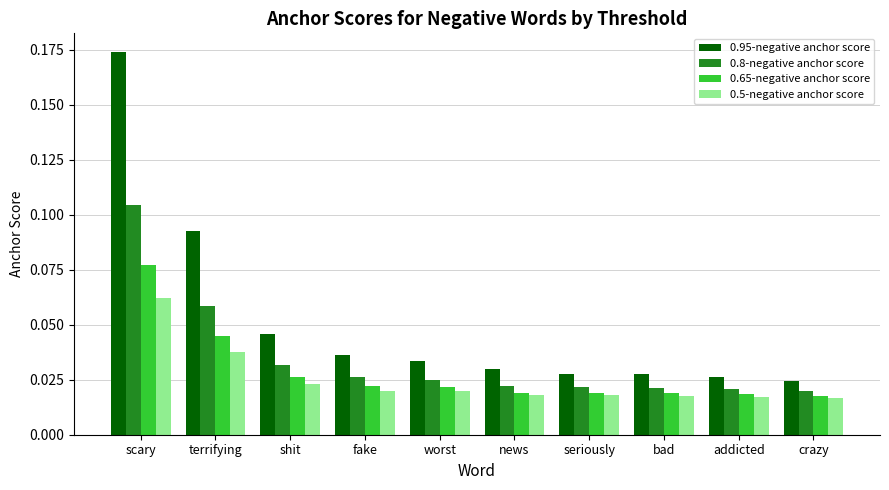

How many 0.5-negative anchor score values are between 0 and 1?

10